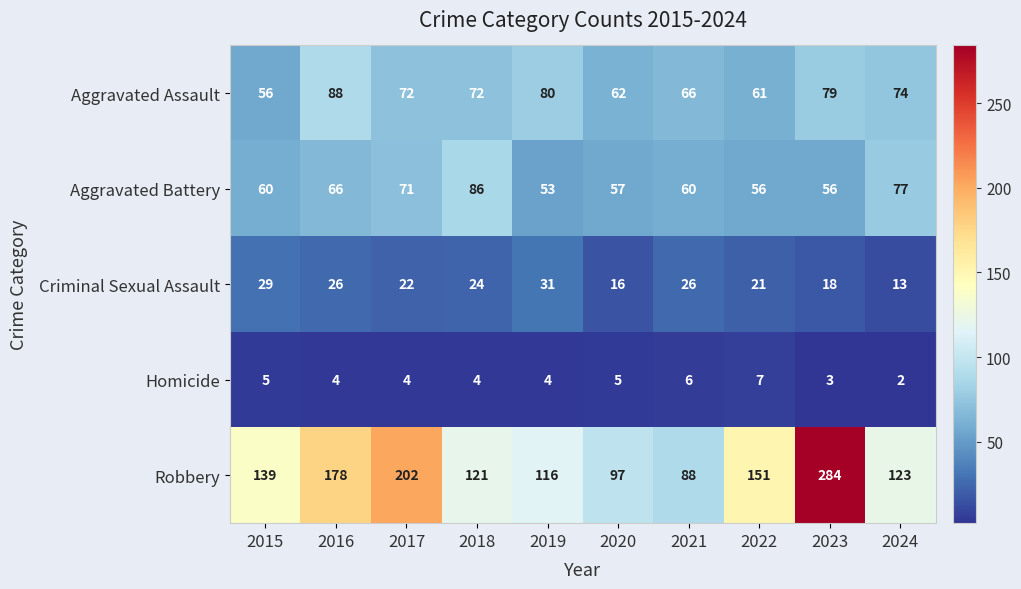

The Aggravated Assault series shows 100 at 2018. True or false?

False